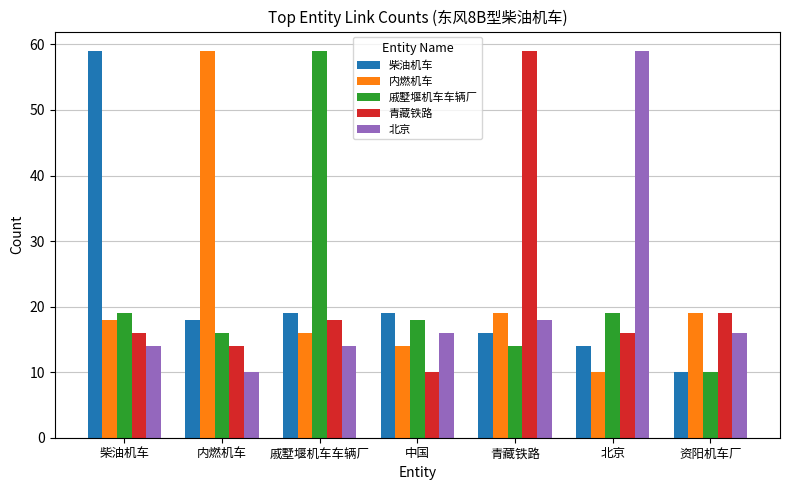

True or false: 戚墅堰机车车辆厂 has a value of 16 at 内燃机车.

True